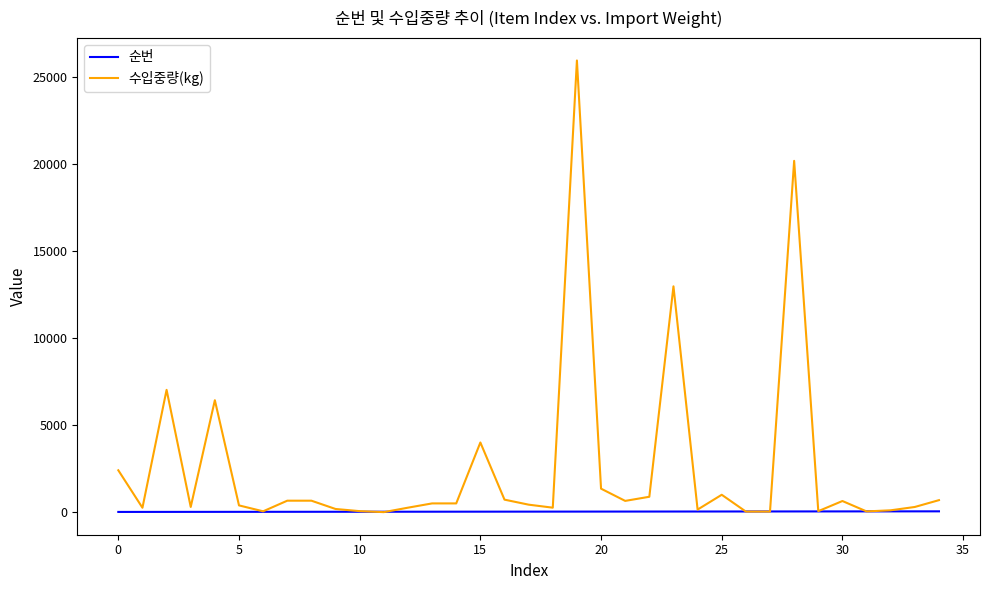

Rank the series by their maximum value, from highest to lowest.

수입중량(kg), 순번